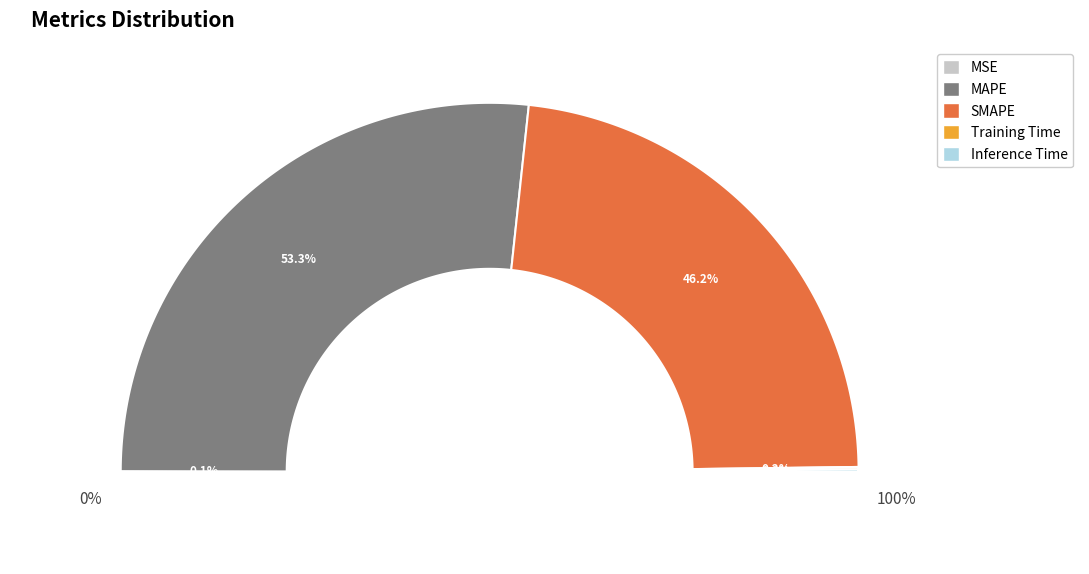

What is the change in value from MSE to Training Time?

+0.1